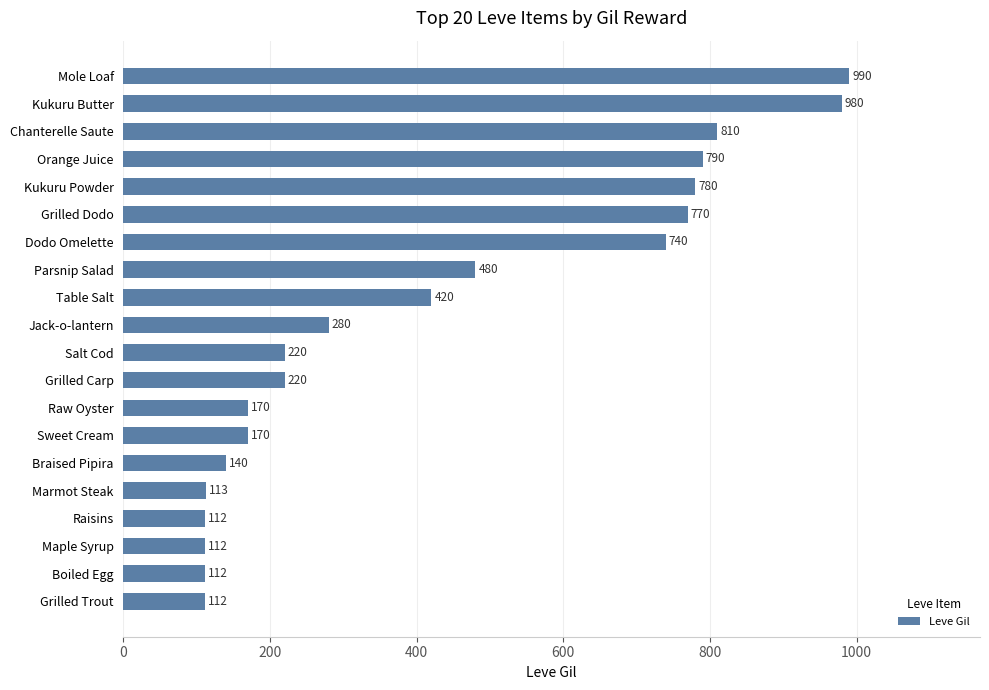

How many distinct data groups are displayed?

1